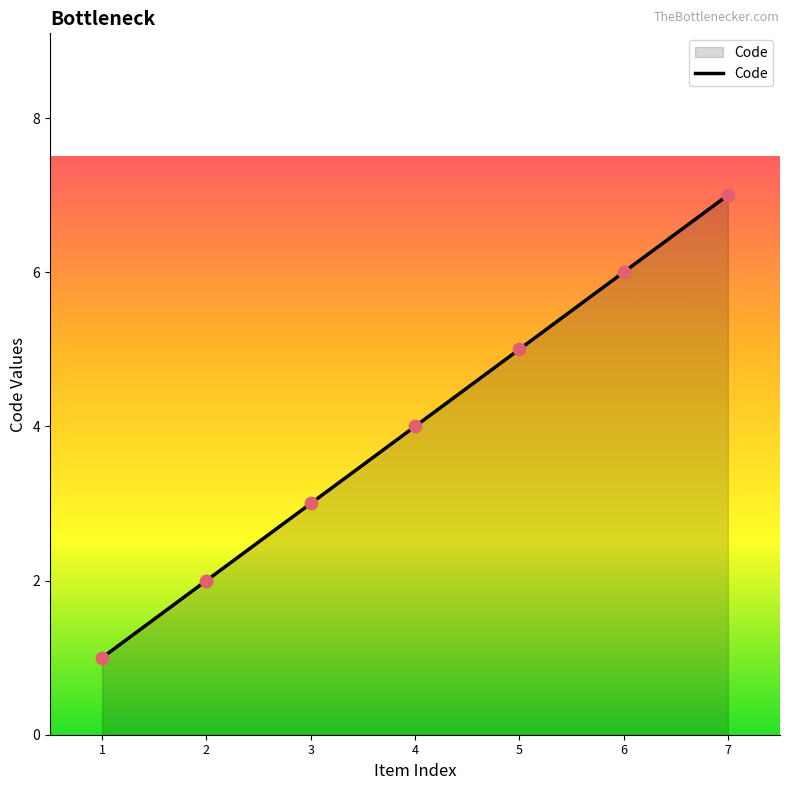

Approximately how many times larger is the value at 7 compared to 6?

1.2